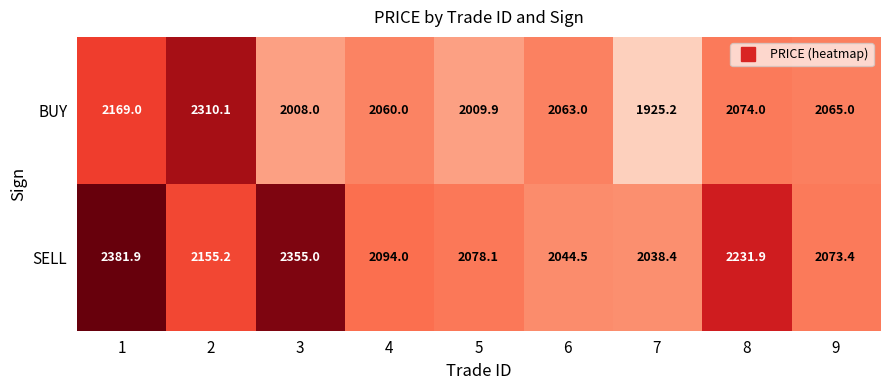

The BUY series shows 2060.0 at 4. True or false?

True